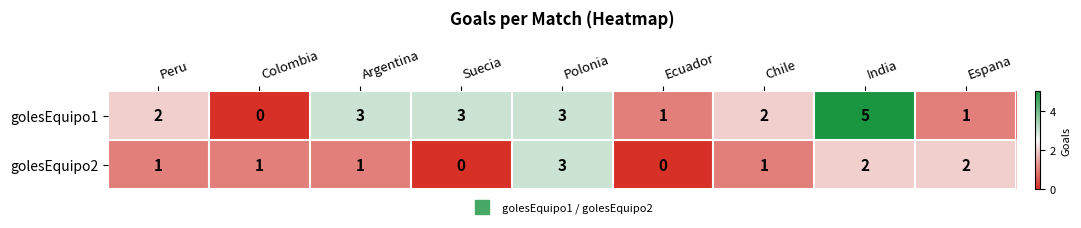

Rank the series by their average value, from highest to lowest.

golesEquipo1, golesEquipo2